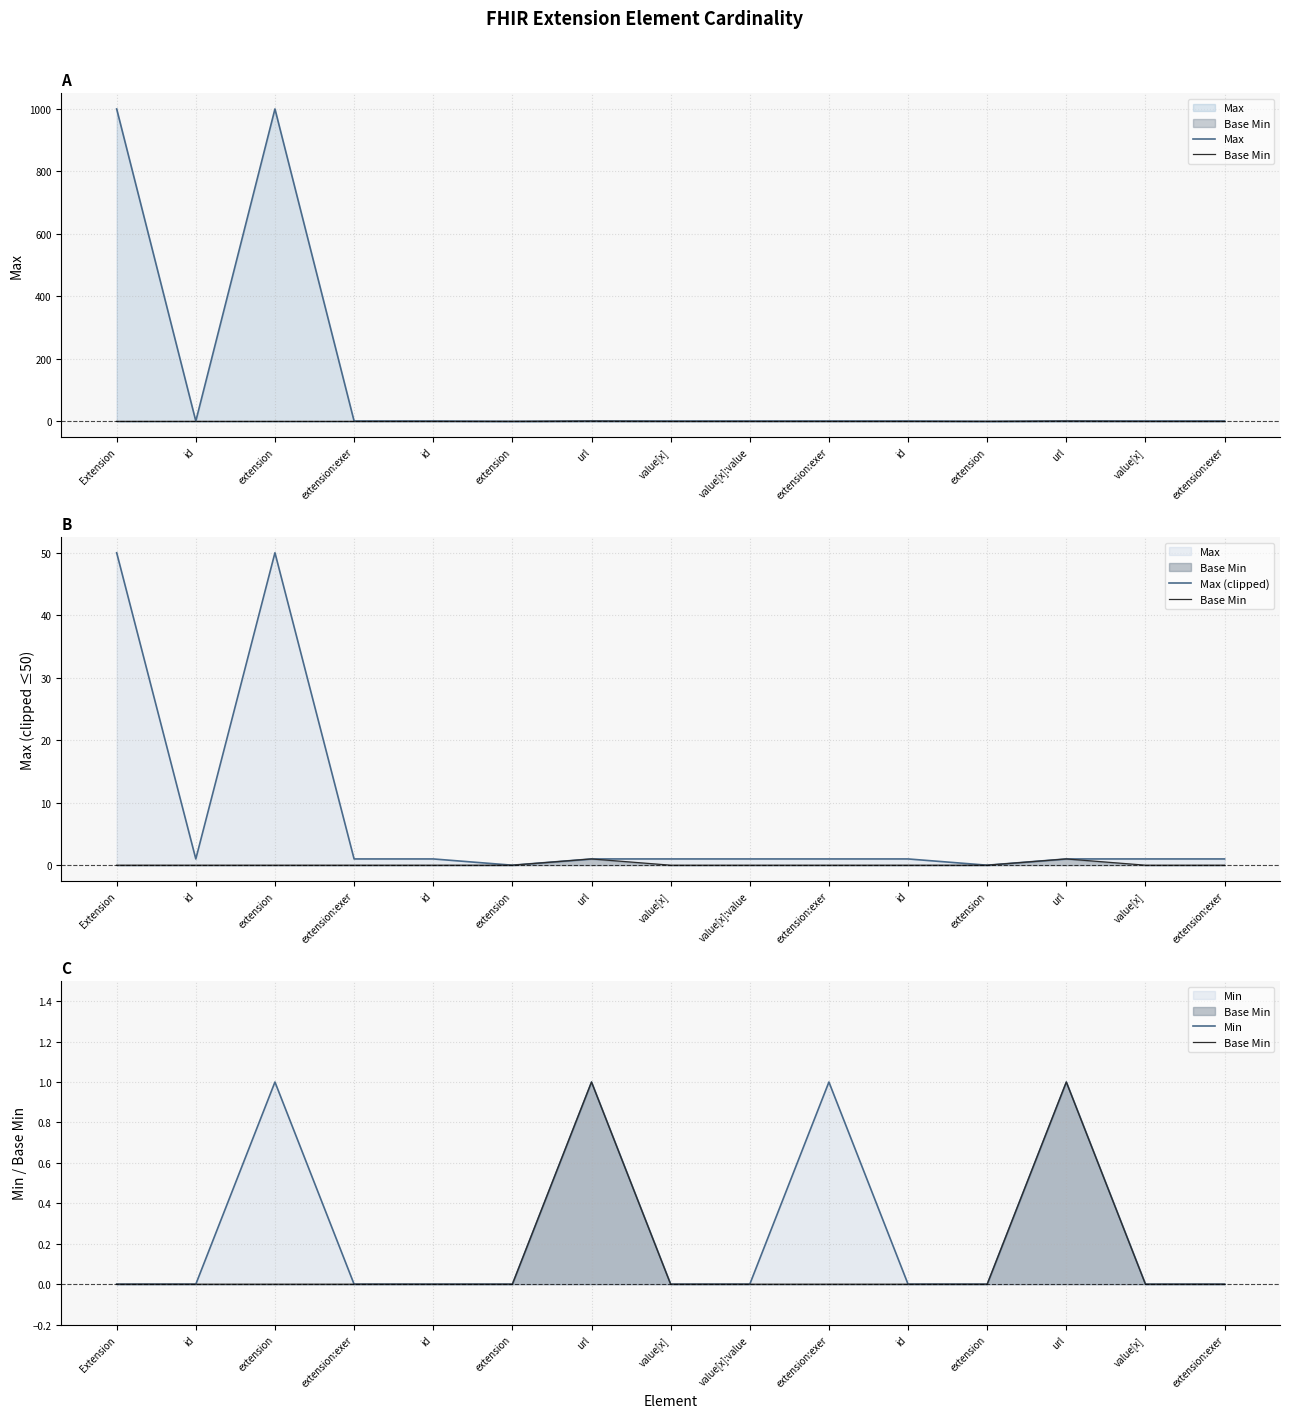

How many Min values are between 0 and 1?

15